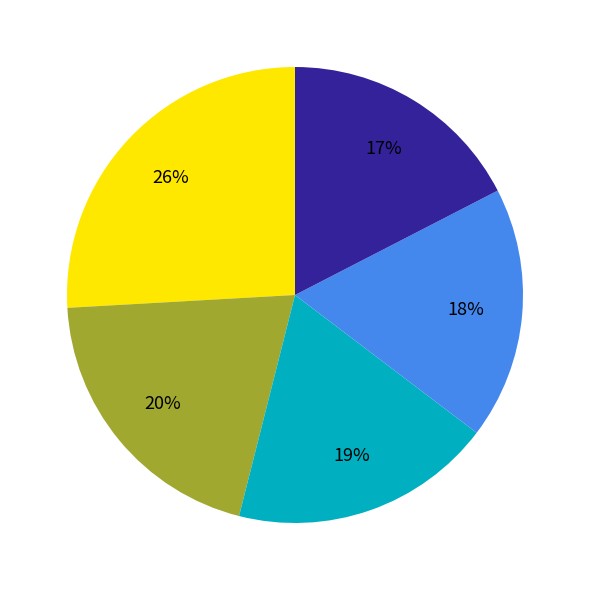

Is there any slice that represents more than half of the pie?

No